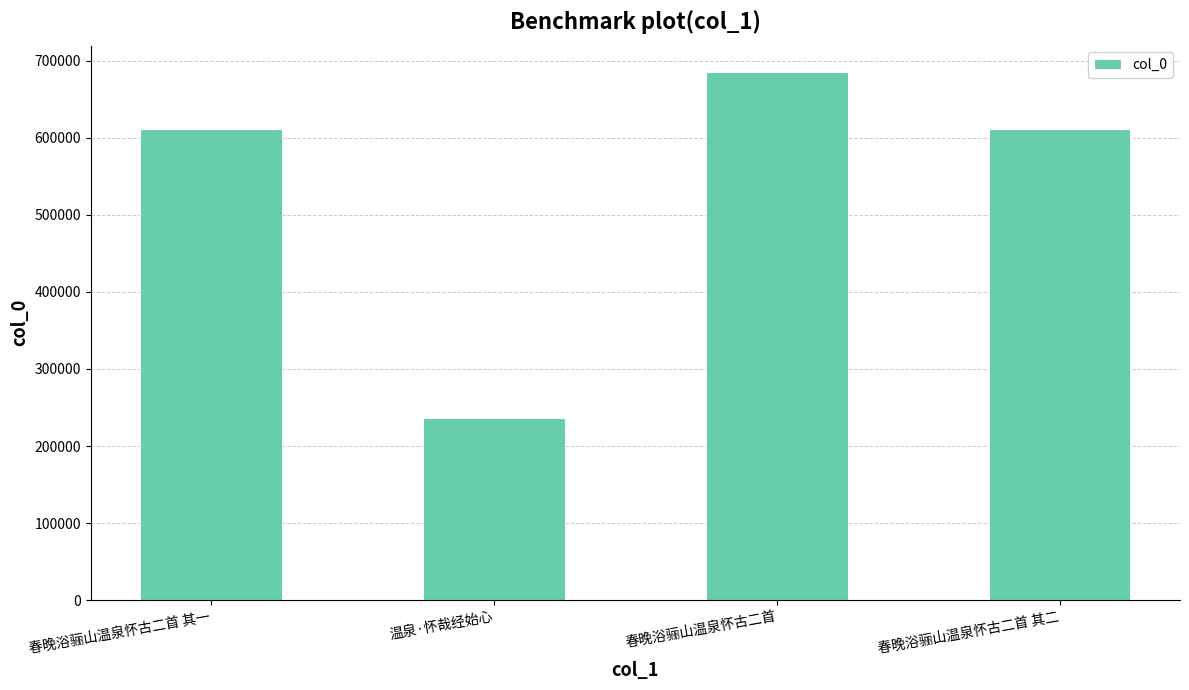

What is the value of the 1st bar from the left?

612130